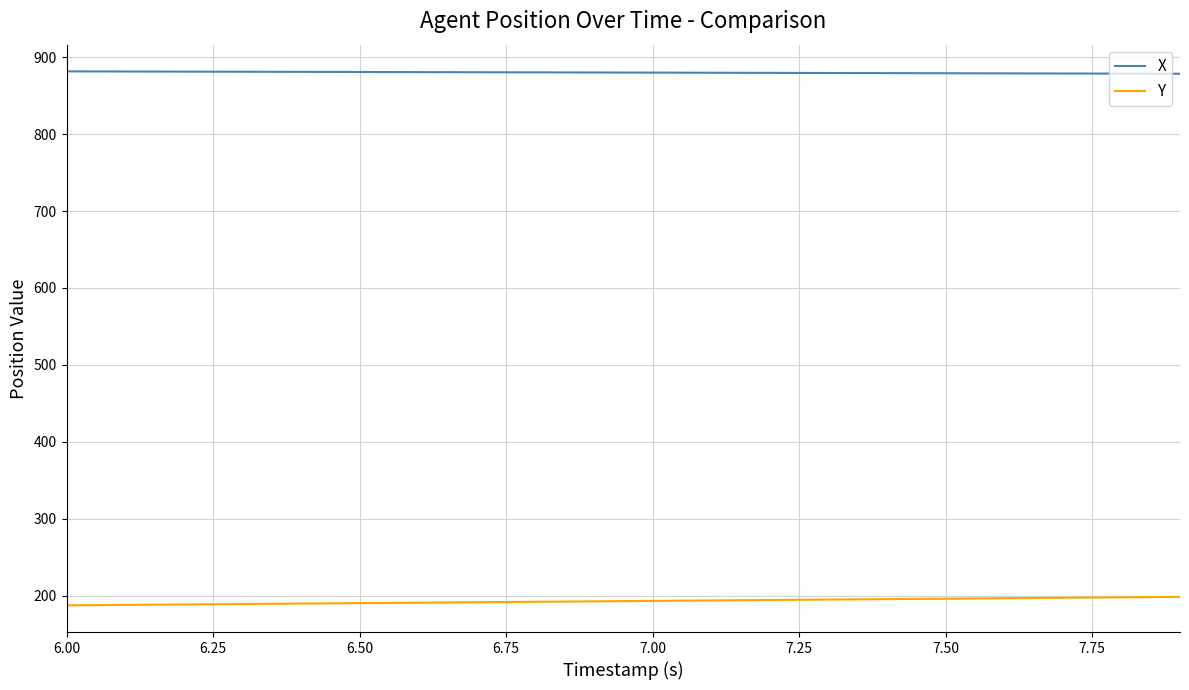

True or false: Y and X intersect in this chart.

False